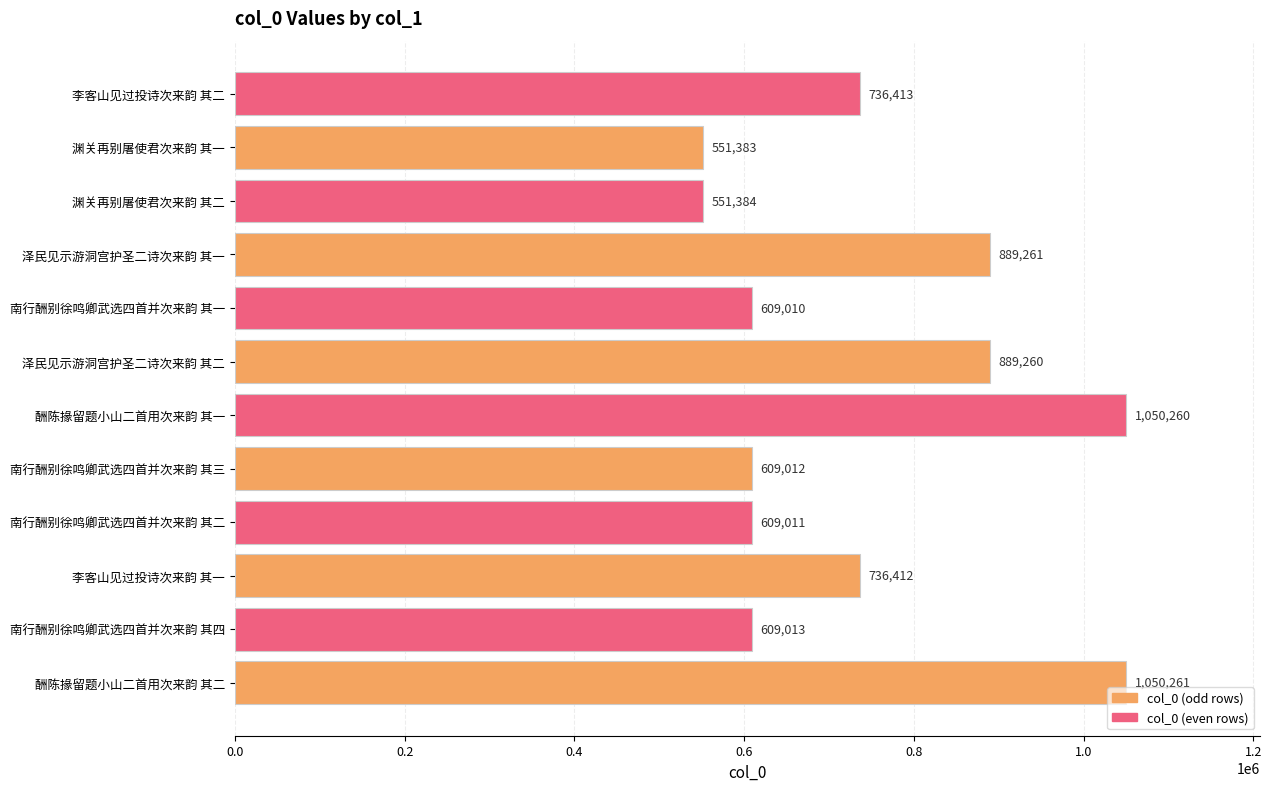

Is it true that the value at 南行酬别徐鸣卿武选四首并次来韵 其二 is 609011?

True